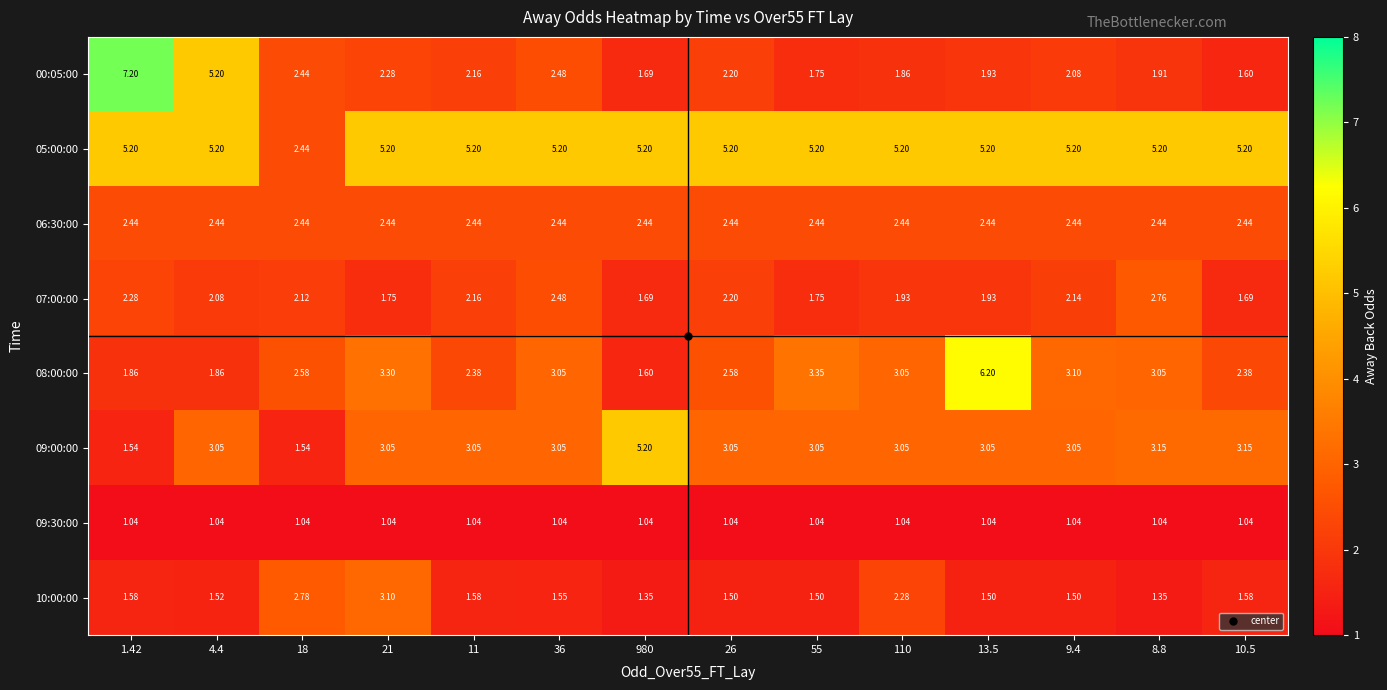

How many data points in 09:00:00 are above 3?

12